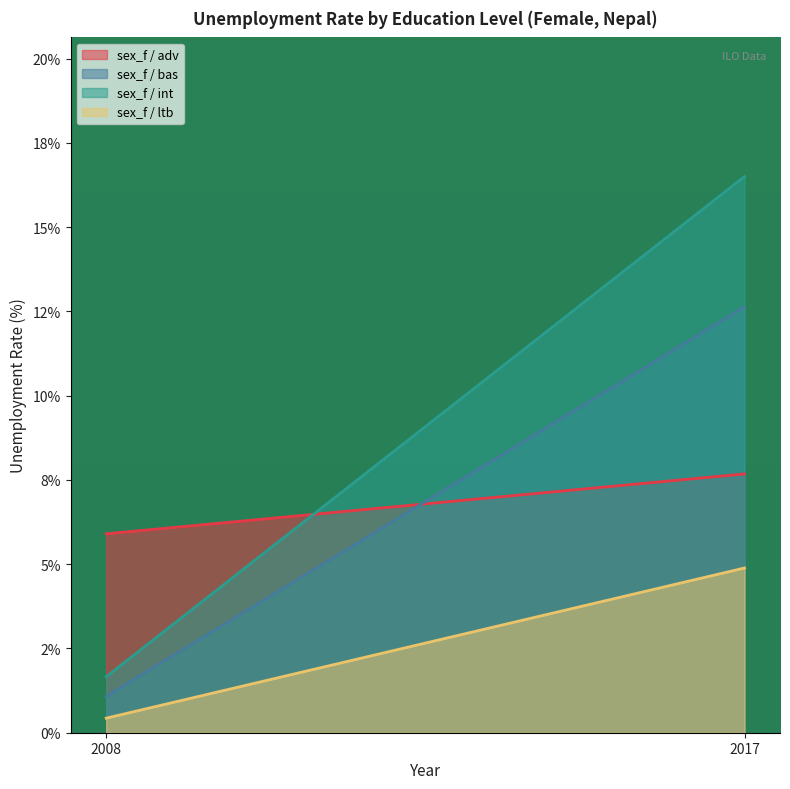

What is the value of the sex_f / ltb point at the 2nd from the left?

4.9